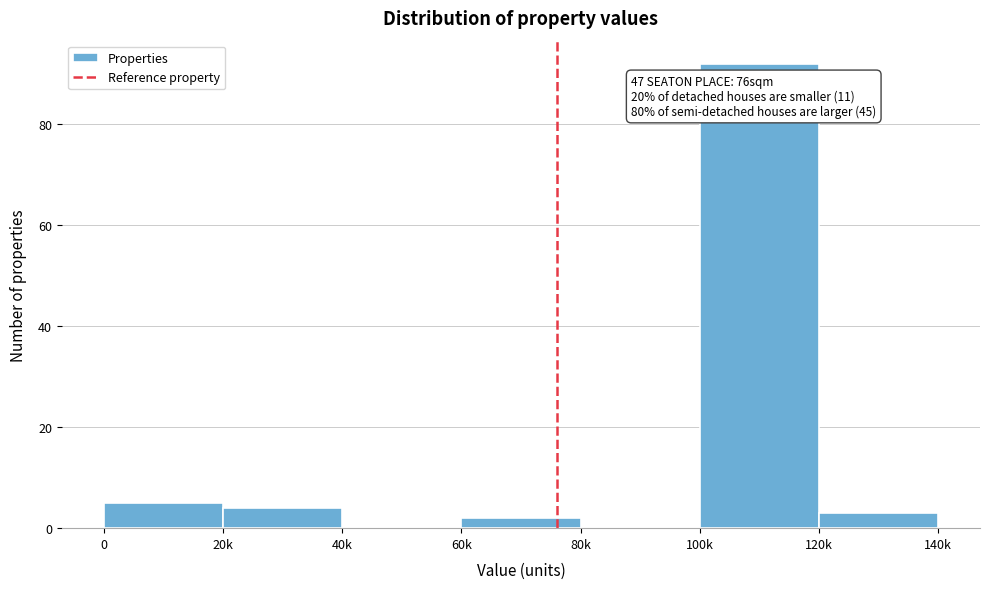

Reading left to right, list all the values displayed in this chart.

0=5	20k=4	40k=0	60k=2	80k=0	100k=92	120k=3